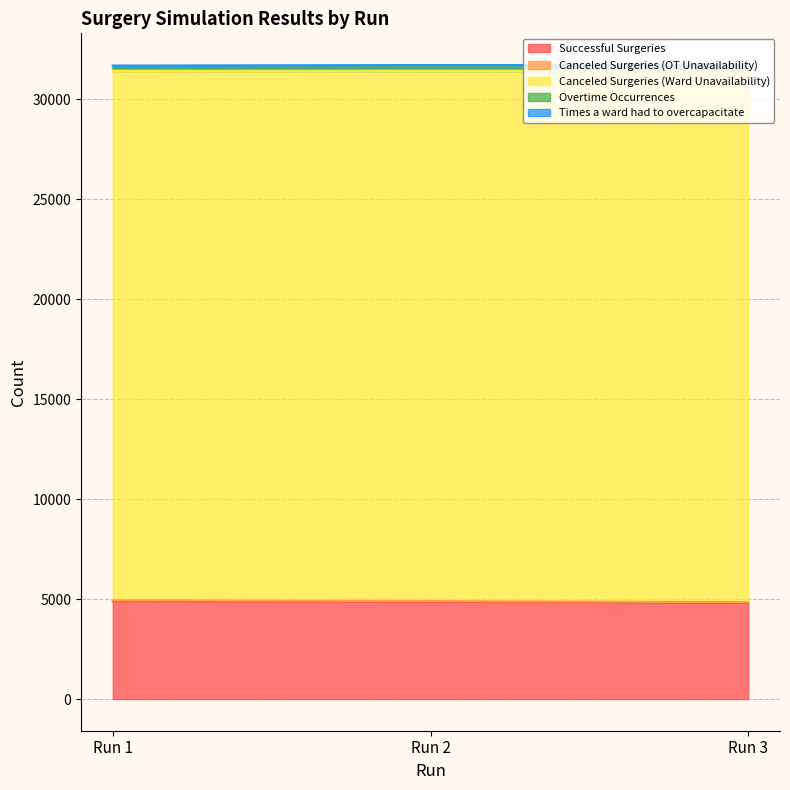

Which series has the widest spread of values?

Canceled Surgeries (Ward Unavailability)